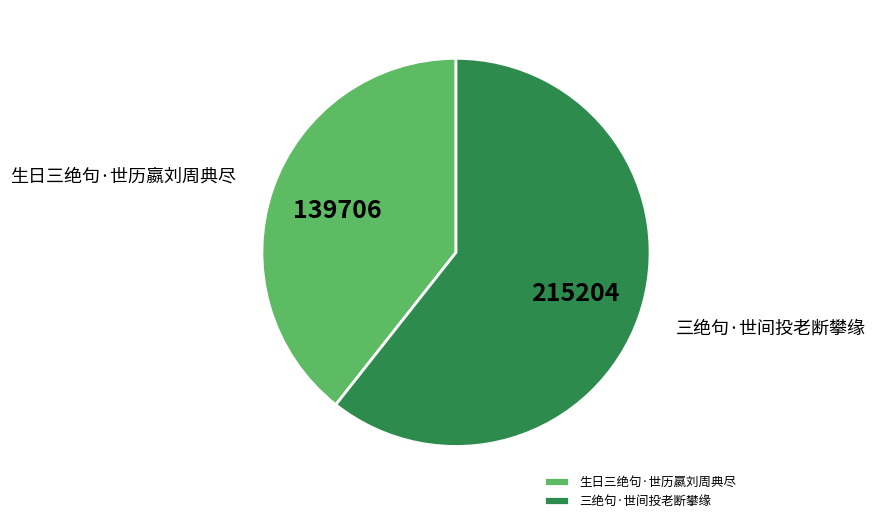

Rank the categories by value from highest to lowest.

三绝句·世间投老断攀缘, 生日三绝句·世历嬴刘周典尽